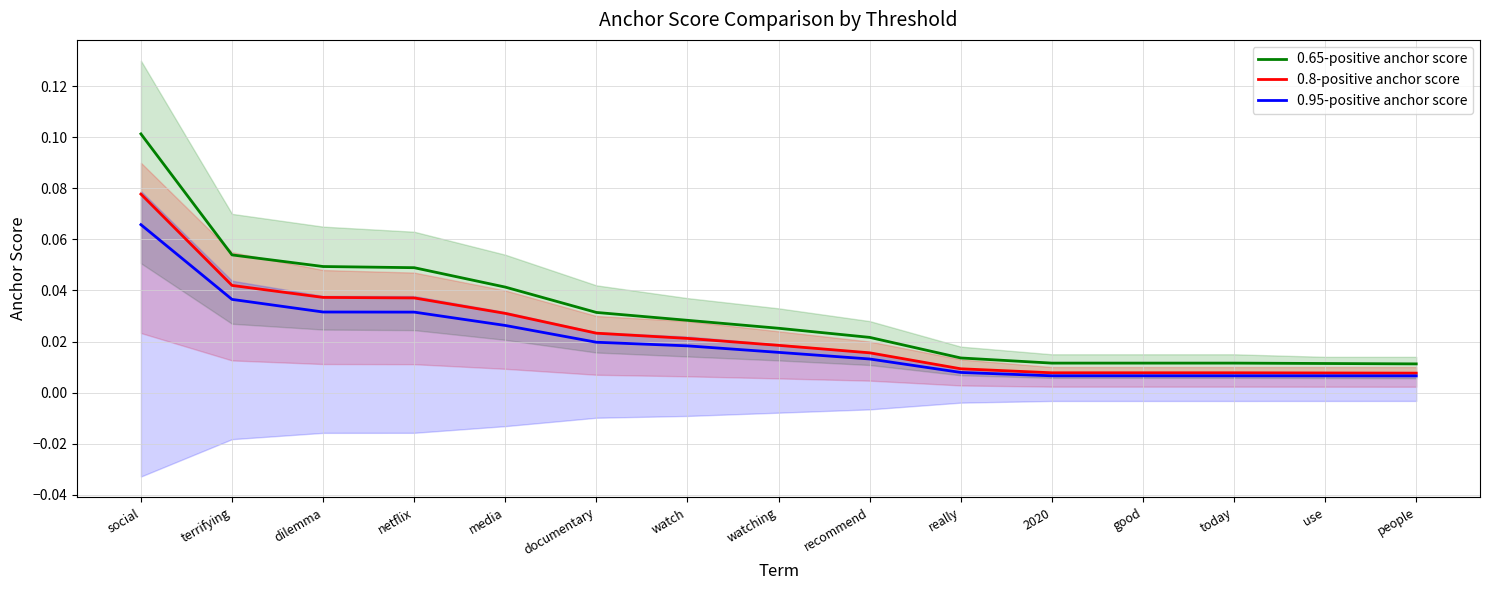

True or false: 0.8-positive anchor score and 0.95-positive anchor score intersect in this chart.

False